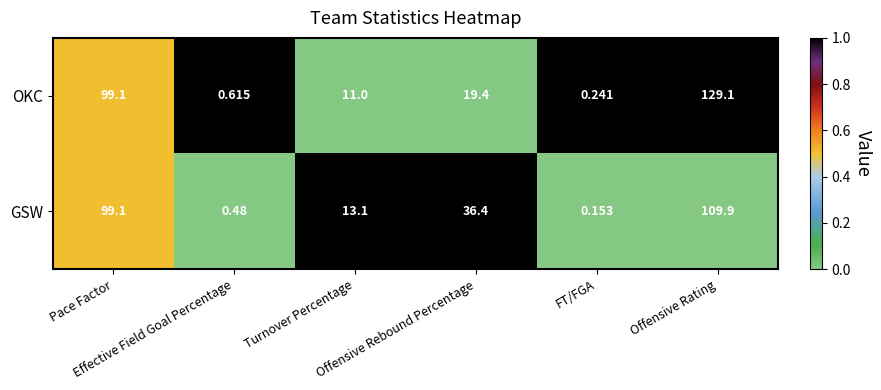

Which series has the widest spread of values?

OKC